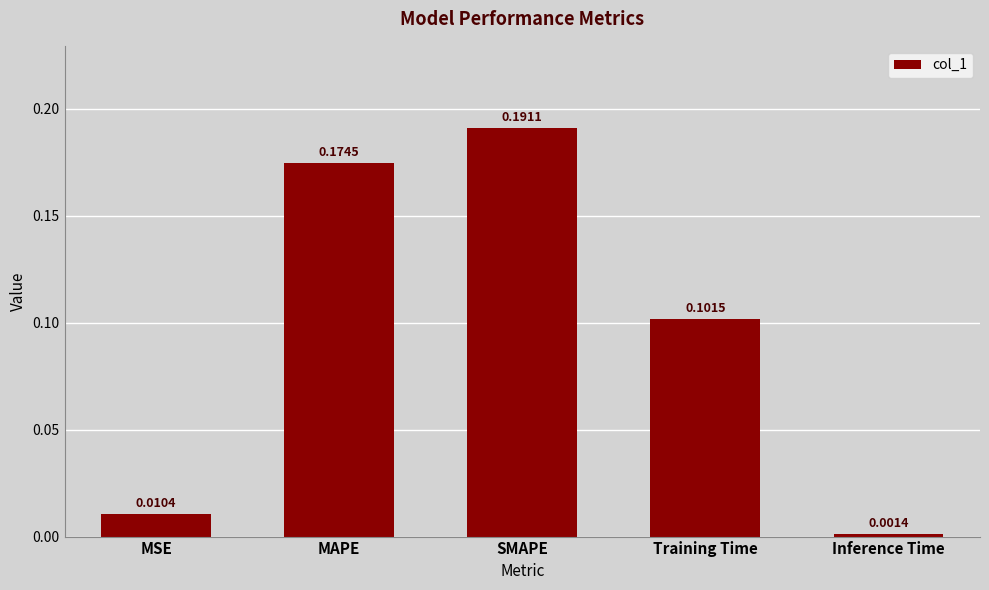

What is the sum of all values?

0.5